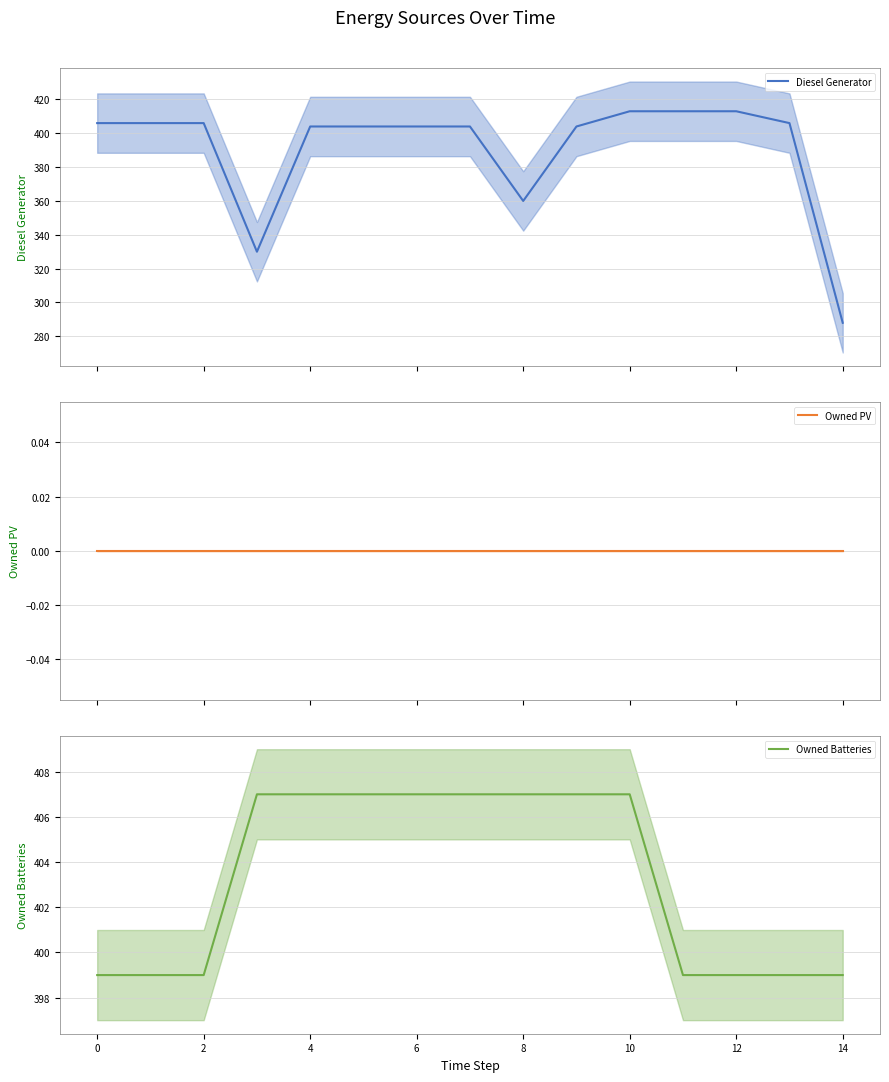

What is the maximum value for Diesel Generator?

413